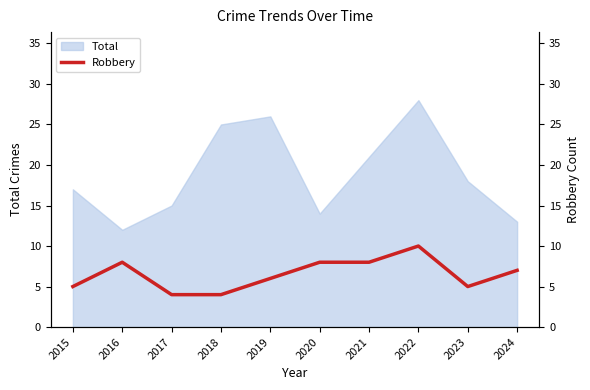

True or false: the data has more than 0 interior local peaks.

True